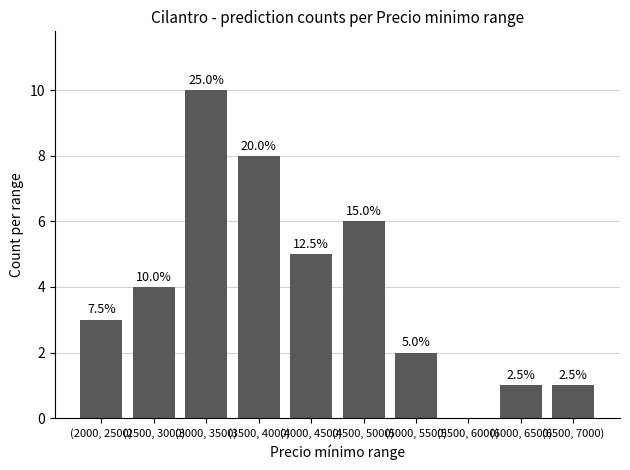

Are the bars horizontal?

No